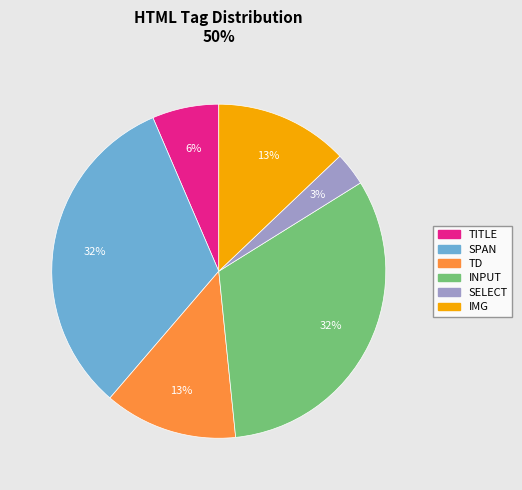

Does any single category account for the majority?

No